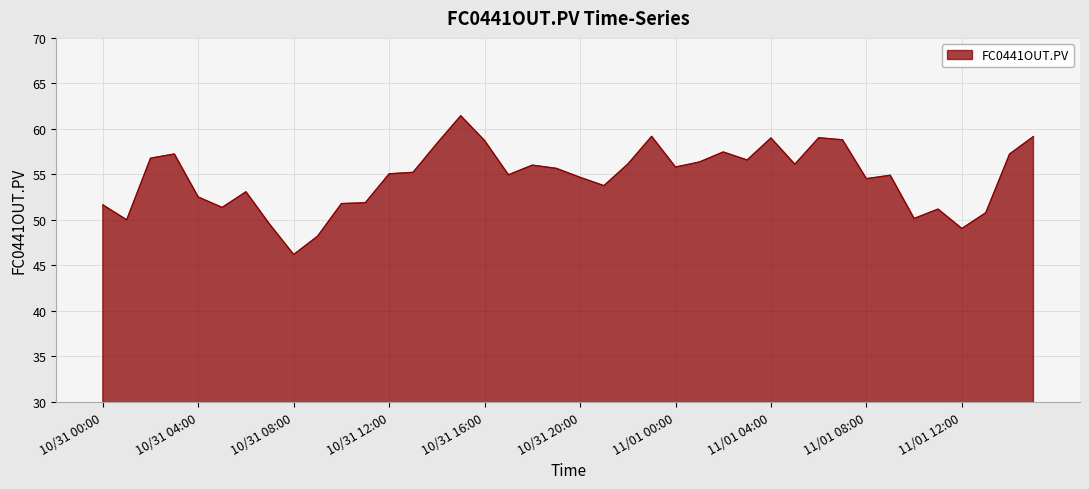

What is the minimum value shown in the chart?

46.2